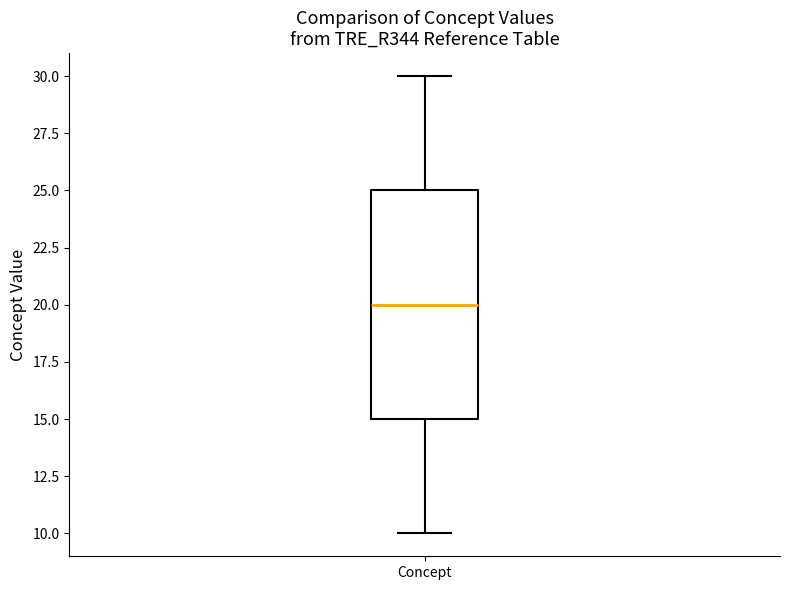

Transcribe this box plot: give where the median line is, the range the box spans, and where the two whiskers end, as read against the y-axis. The values are not printed on the chart, so give them approximately, as read against the axis.

median 20, box 15 to 25, whiskers 10 to 30